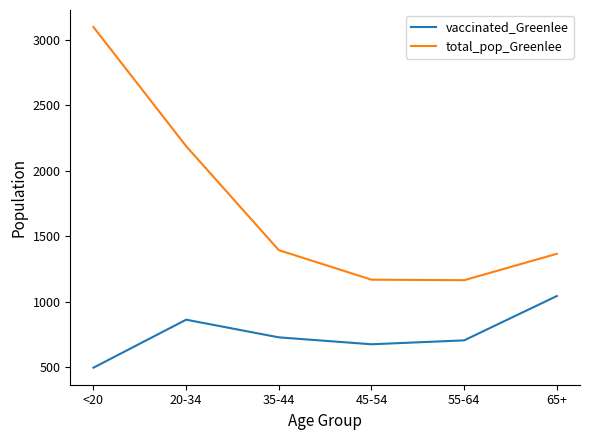

Count the number of data series in this chart.

2